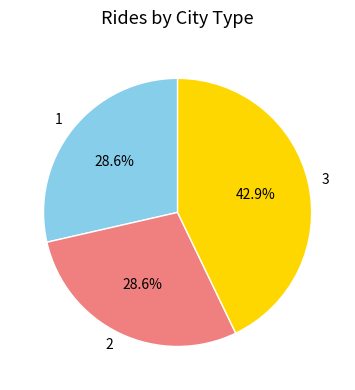

What is the ratio of the value at 2 to the value at 1?

1.0